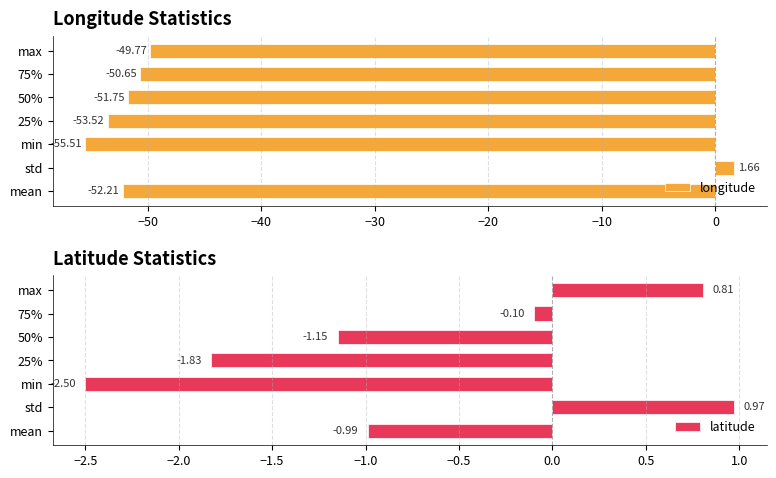

What is the smallest value displayed?

-55.5